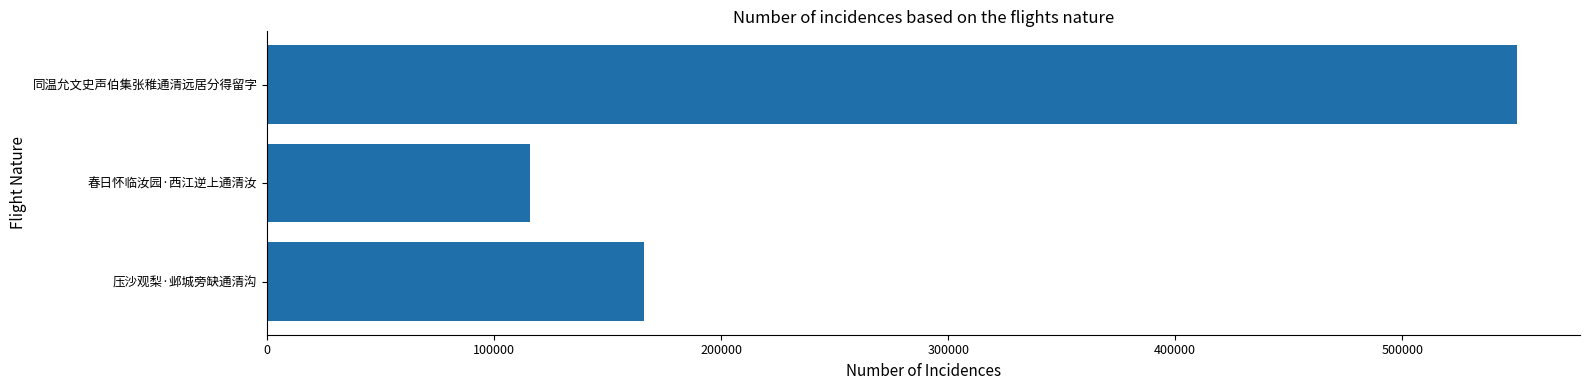

How many bars are there in total?

3